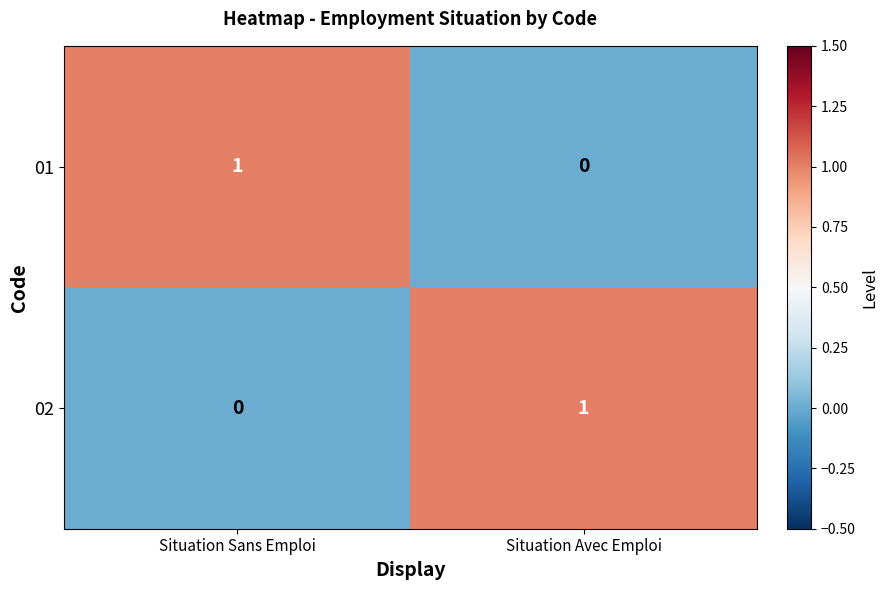

Is the value of 02 at Situation Sans Emploi greater than the value of 01 at Situation Sans Emploi?

No